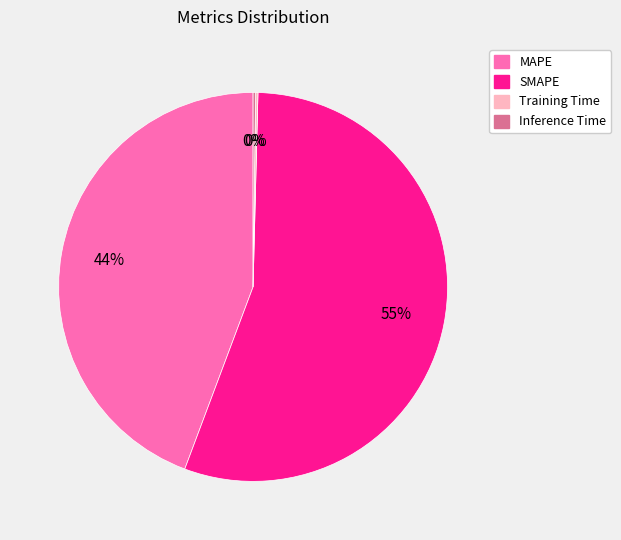

The MAPE slice represents 57% of the pie. True or false?

False